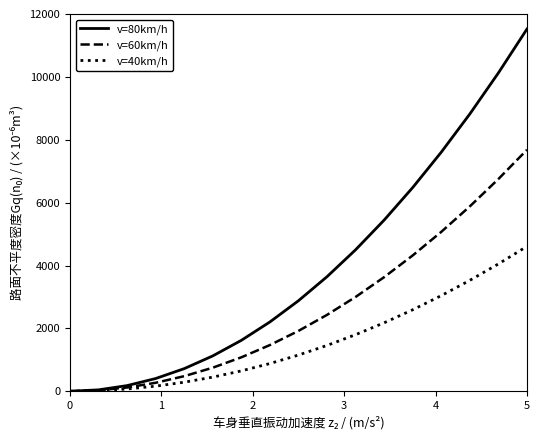

Which series has the largest range (max minus min)?

v=80km/h